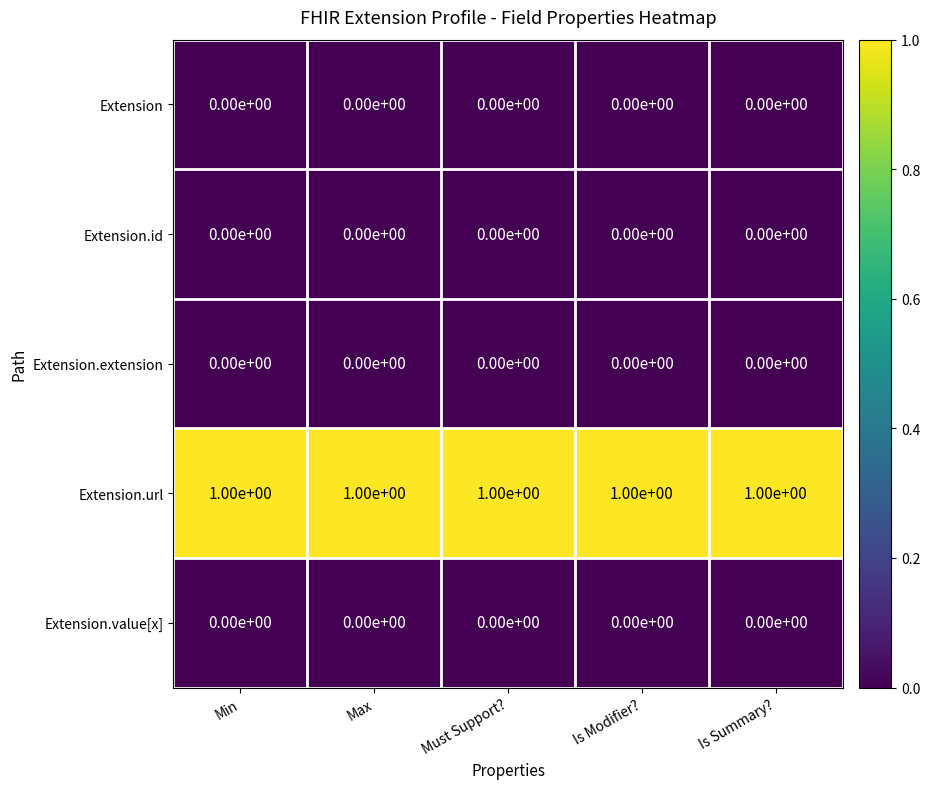

Is the value of Extension.extension at Must Support? greater than the value of Extension.url at Min?

No